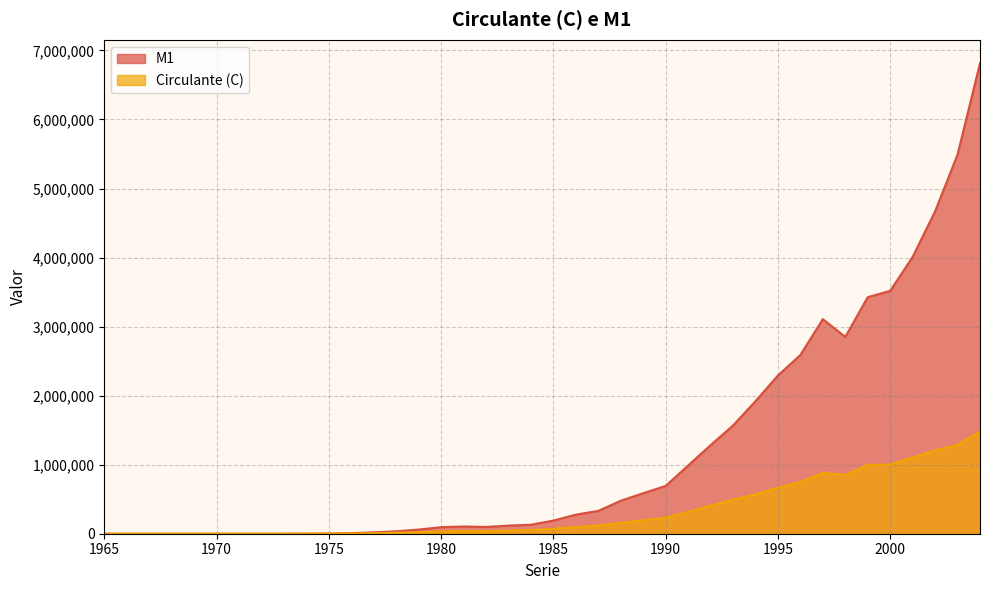

Where is M1 nearest to the value 3407331?

1999